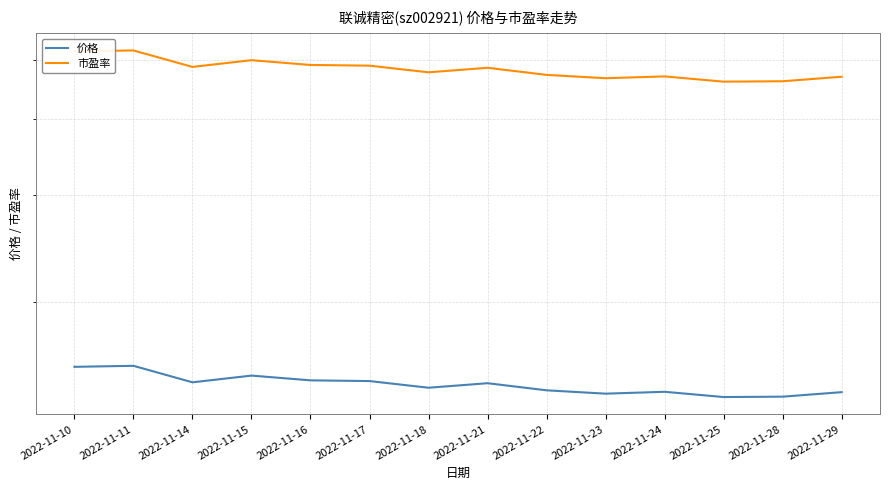

True or false: 价格 and 市盈率 intersect in this chart.

False